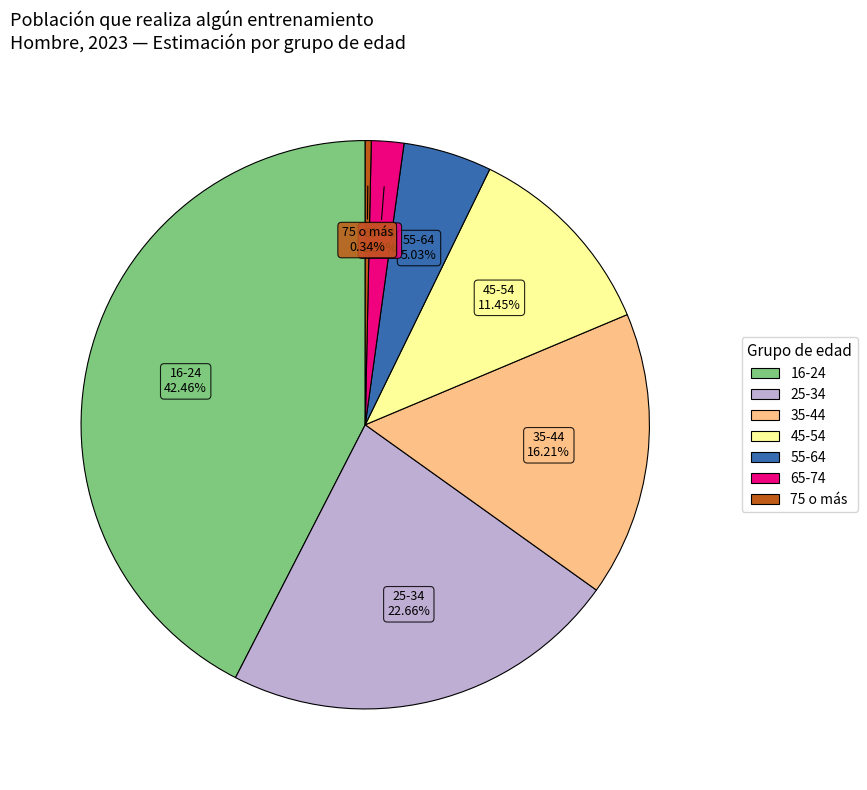

How many slices are in this pie chart?

7